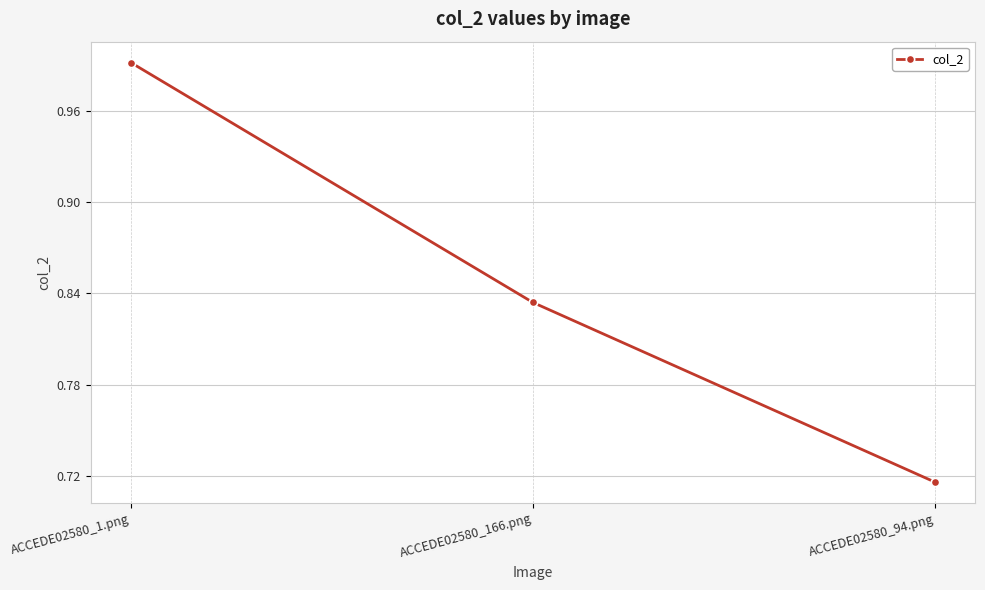

What is the label of the 2nd point from the left?

ACCEDE02580_166.png